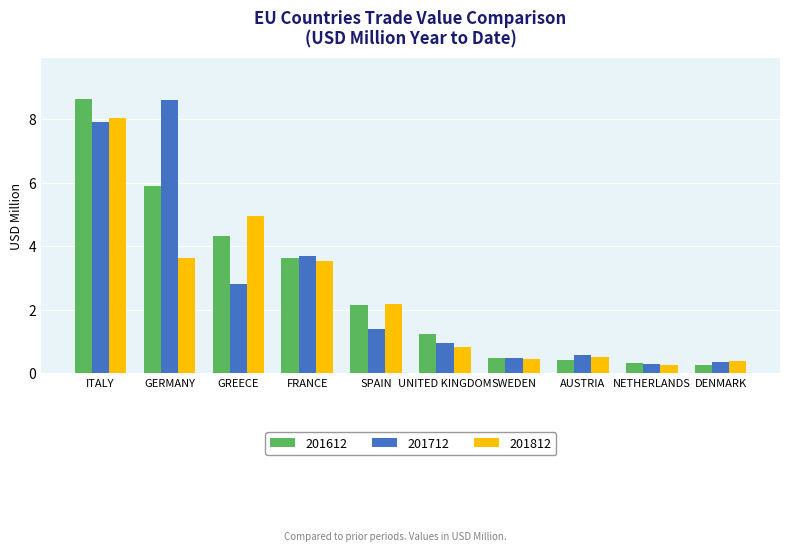

Where does the 201812 series first go above 2?

ITALY